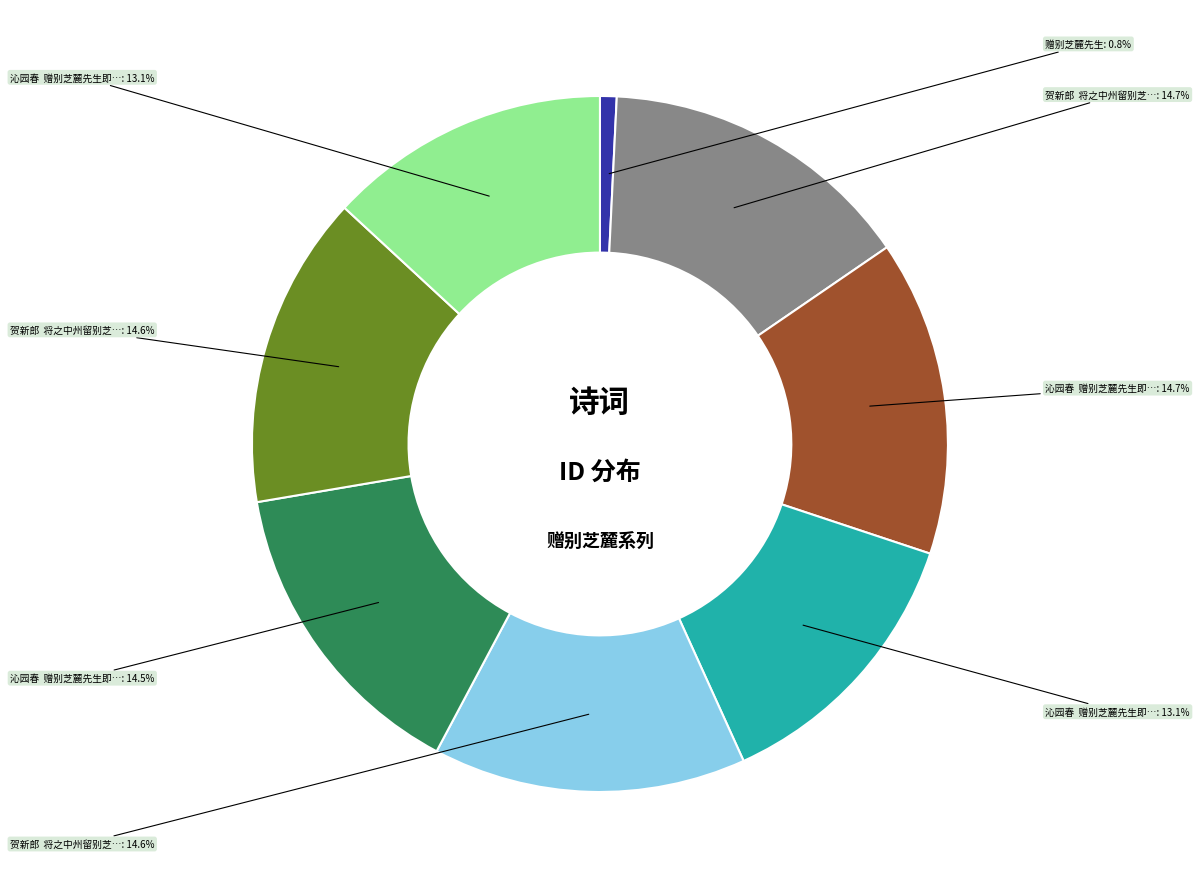

Does any single category account for the majority?

No